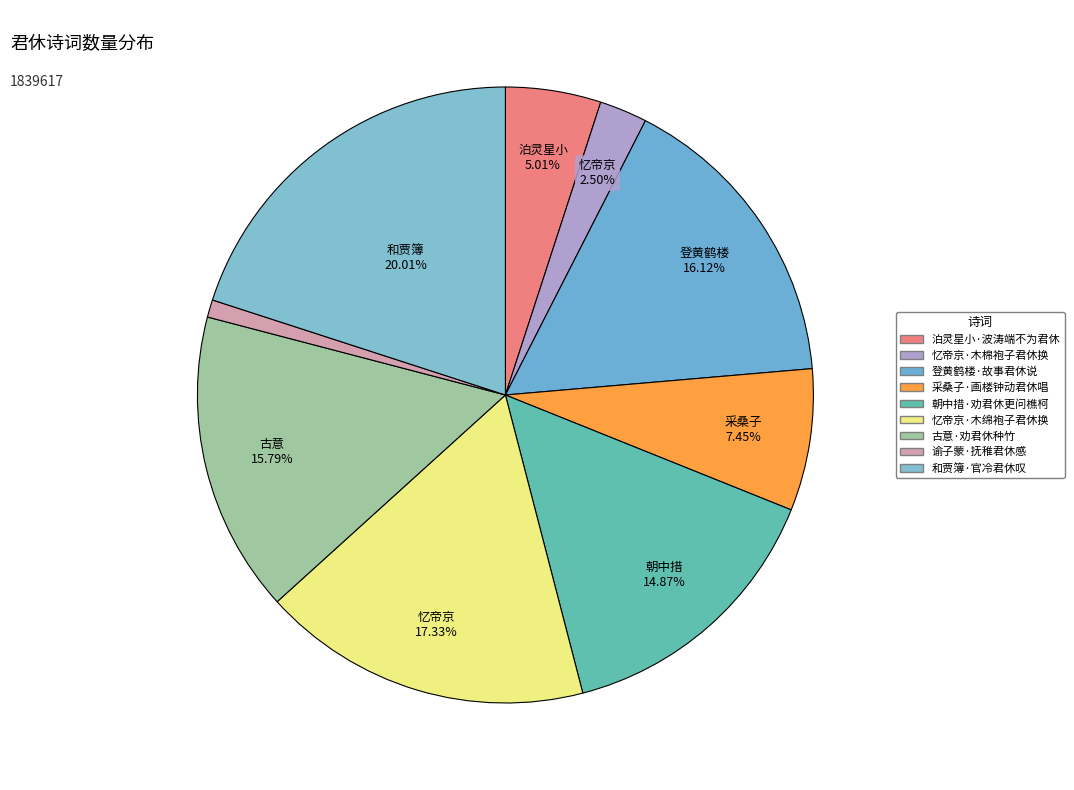

Between 和贾簿·官冷君休叹 and 忆帝京·木绵袍子君休换, which is larger?

和贾簿·官冷君休叹